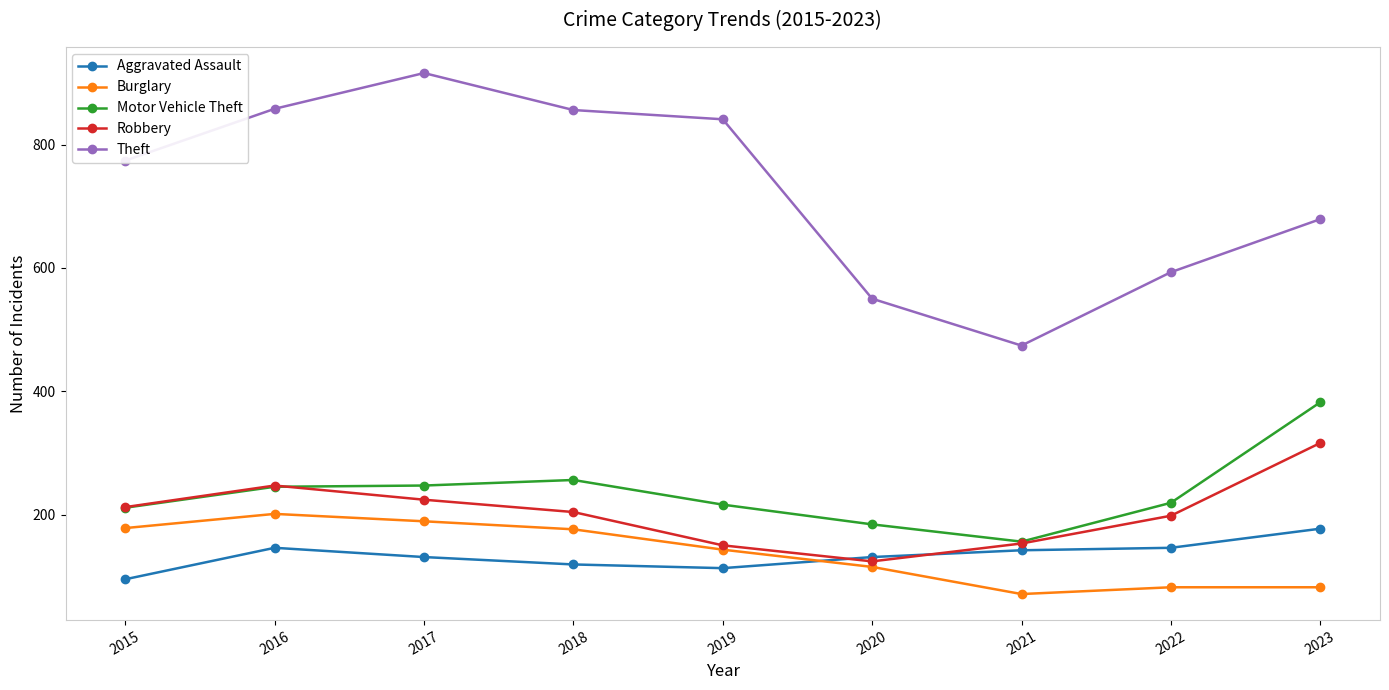

In Motor Vehicle Theft, how many points are higher than both neighbors (excluding endpoints)?

1